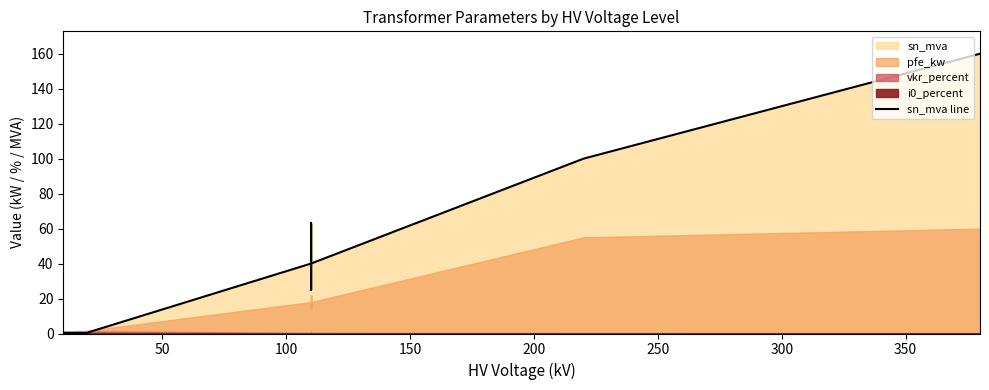

What is the smallest value displayed?

0.2